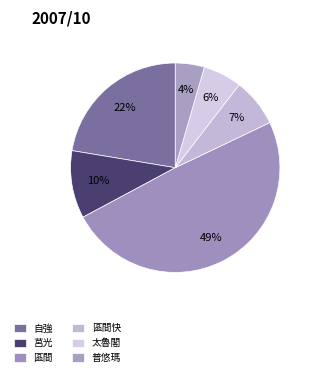

How many slices are in this pie chart?

6